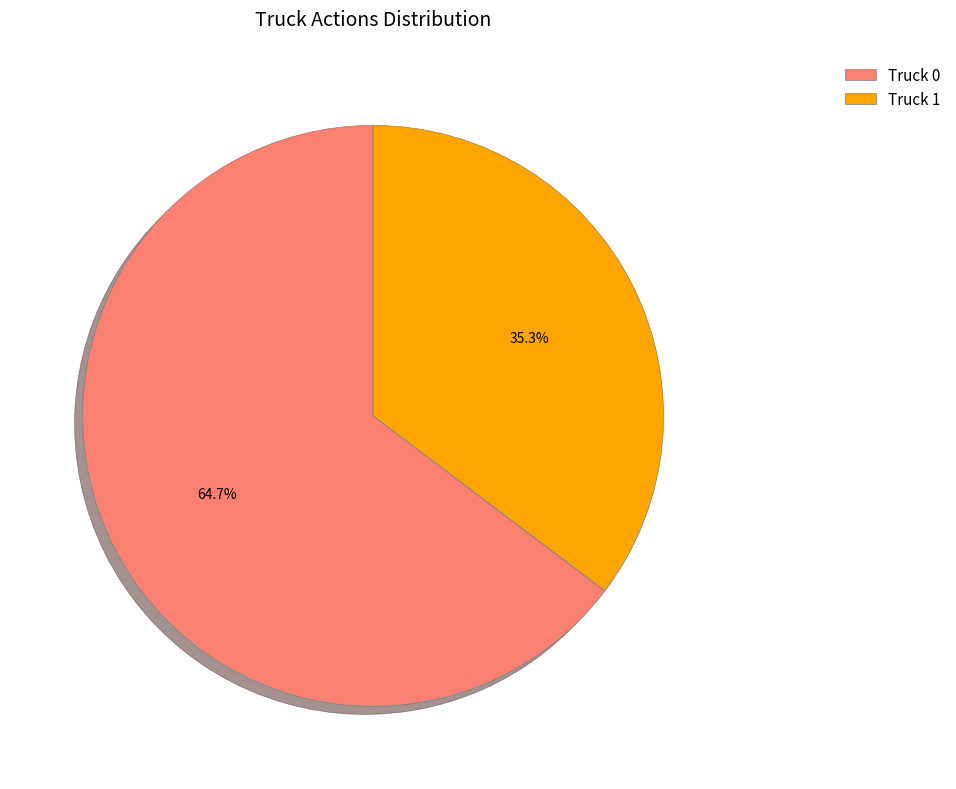

What is the largest slice in the pie chart?

Truck 0